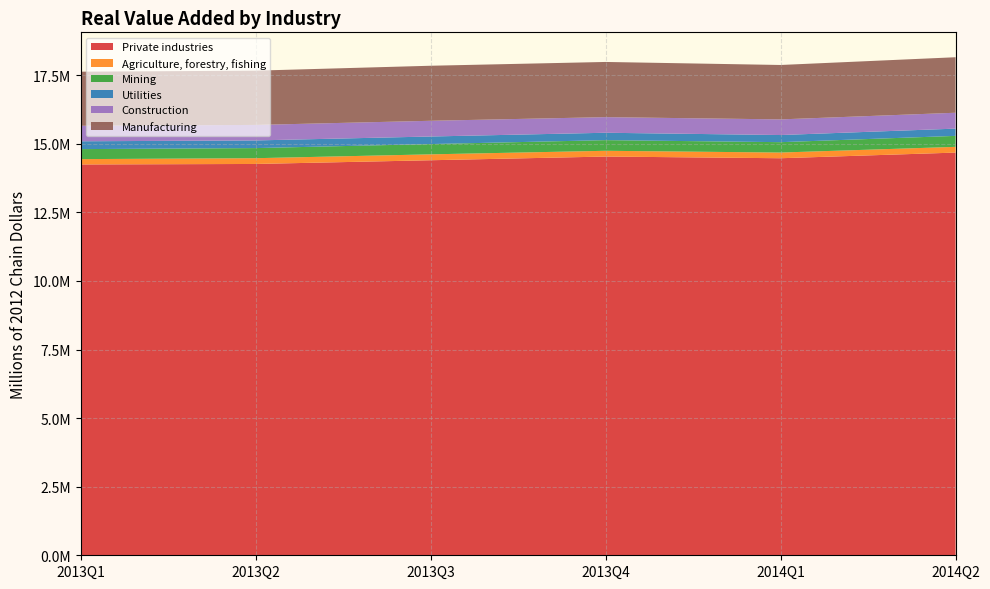

Reading left to right, transcribe all the data shown in this chart.

Private industries: 14244449	14262490	14398079	14532963	14471371	14677291
Agriculture, forestry, fishing: 194873	210338	215002	209831	207302	208968
Mining: 364694	368750	374371	388269	378463	399874
Utilities: 285239	278399	275910	269082	259826	264434
Construction: 565408	565147	573033	569465	570269	578982
Manufacturing: 1971479	1978076	2005935	2011062	1982854	2023018